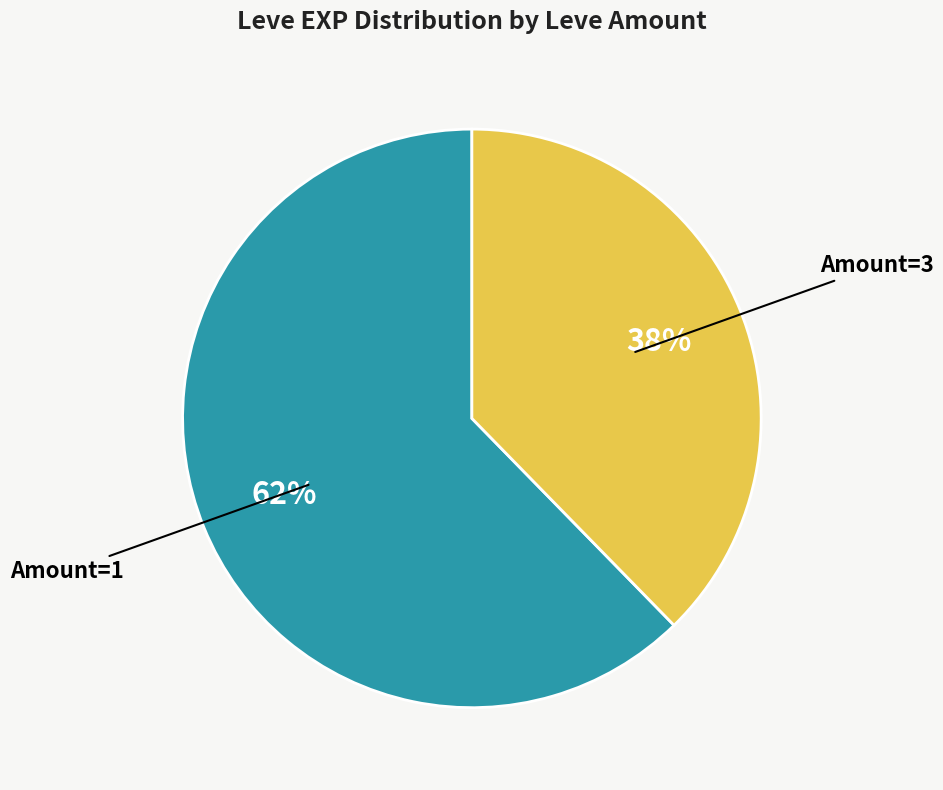

To the nearest percent, what is the average slice percentage?

50%